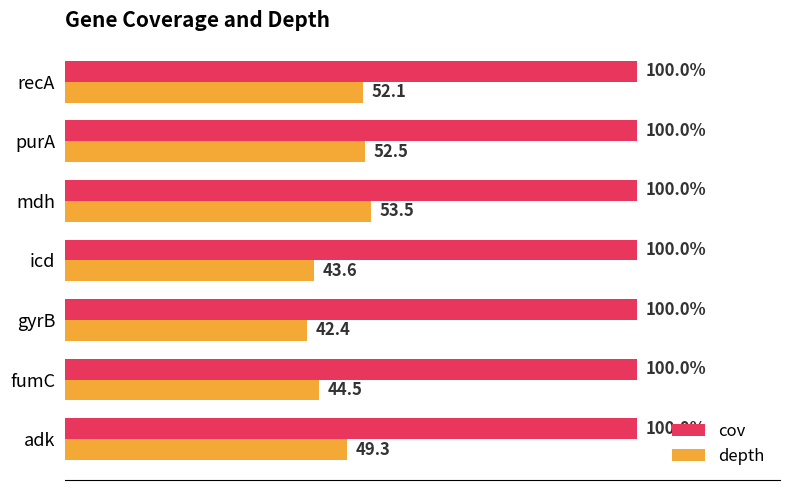

Rank the categories by depth value from highest to lowest.

mdh, purA, recA, adk, fumC, icd, gyrB